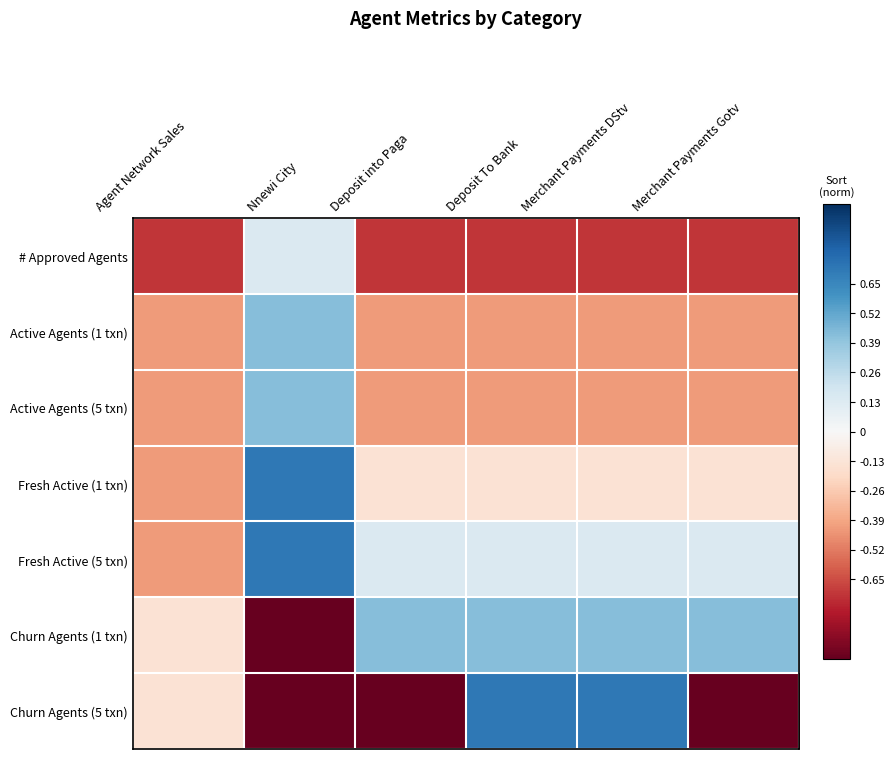

What is the total value across all series at Nnewi City?

0.4